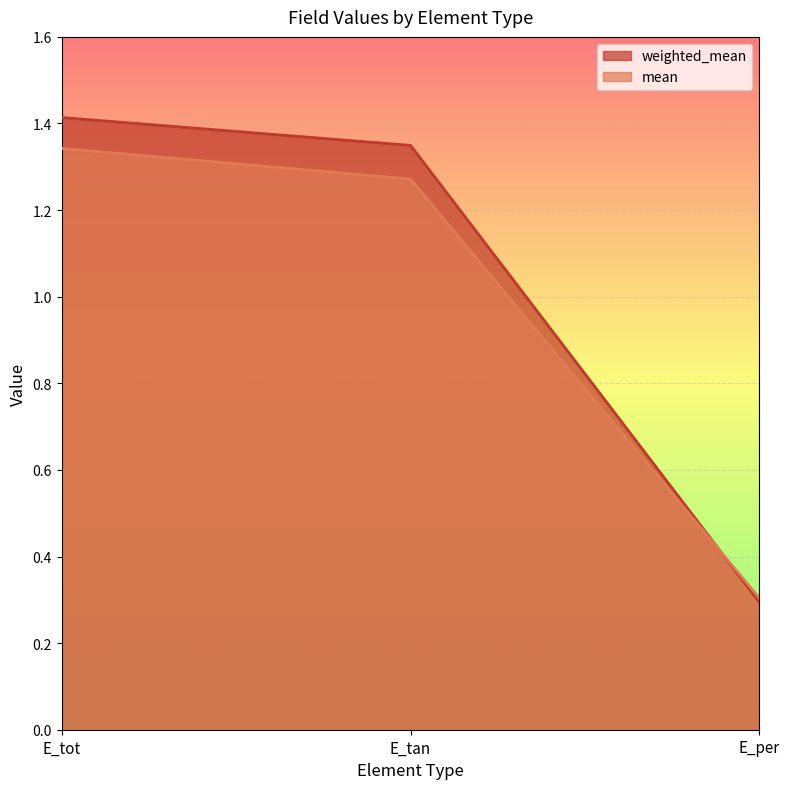

What is the lowest value of the mean series?

0.3